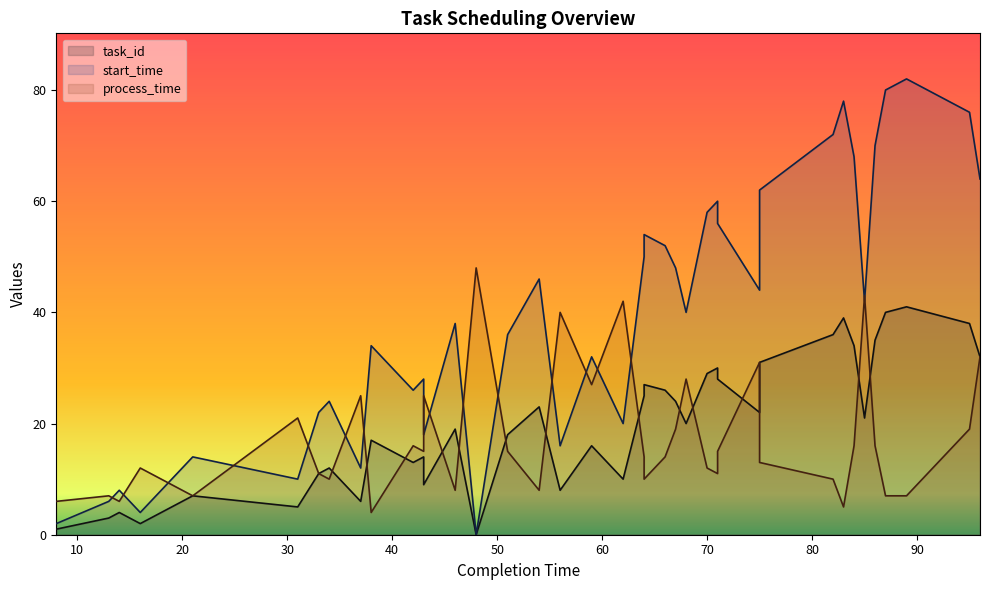

Does the chart display data point markers on the line(s)?

No